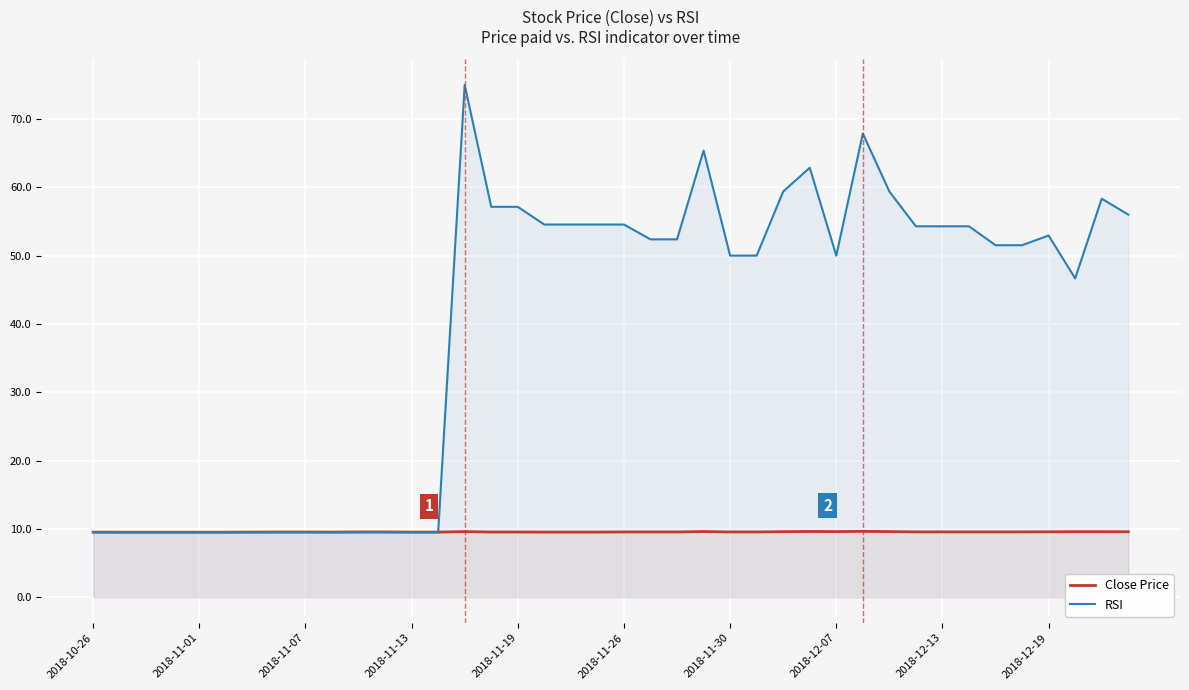

Rank the series by their maximum value, from lowest to highest.

Close Price, RSI